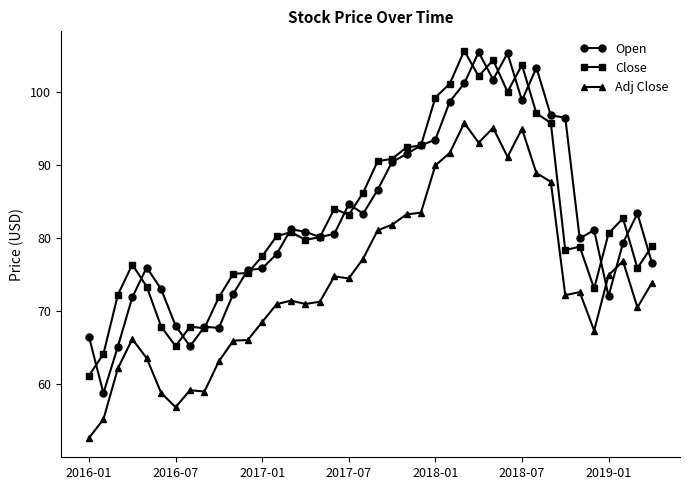

What is the value of the Adj Close point at the 3rd from the left?

62.2